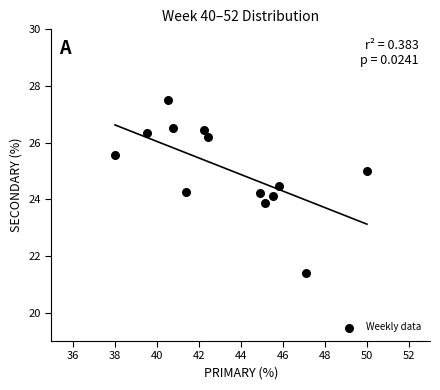

What is the range of Y values (max minus min)?

6.1